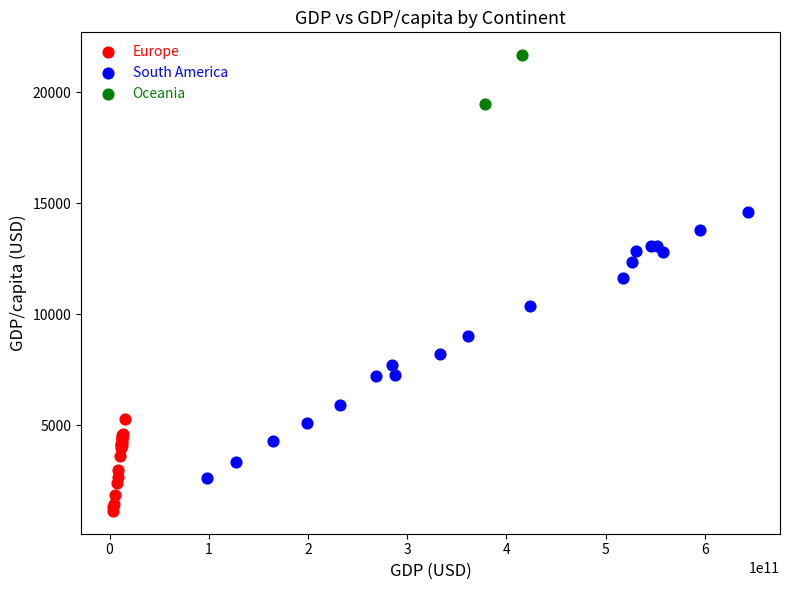

What are all the series names shown in the legend?

Europe, South America, Oceania